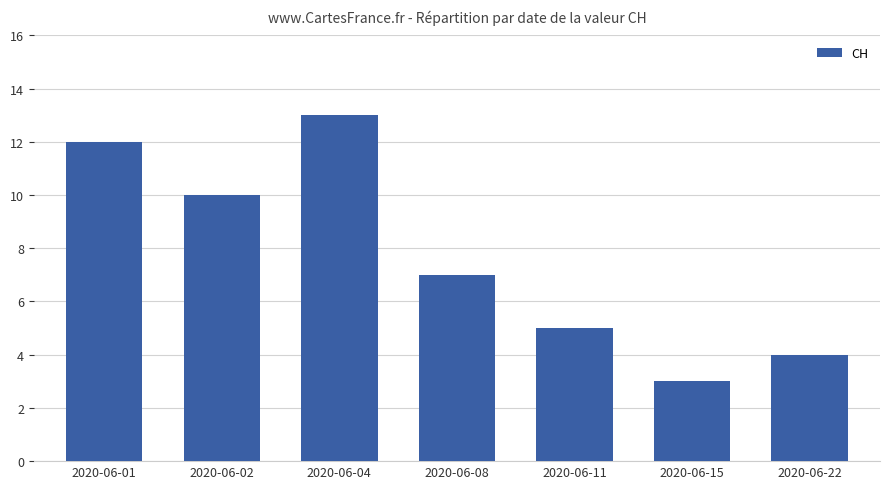

What is the ratio of the value at 2020-06-08 to the value at 2020-06-15?

2.3